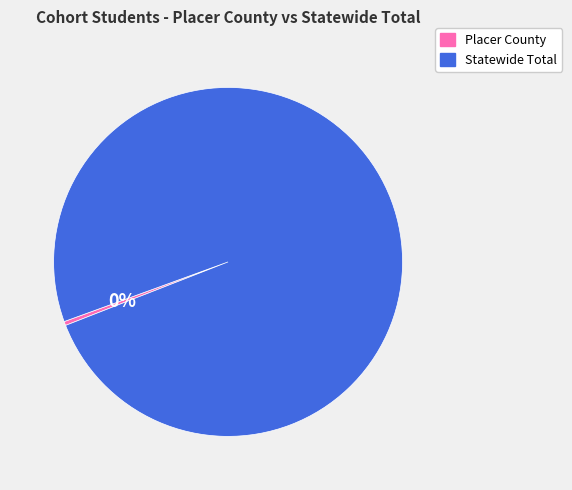

To the nearest percent, what portion does Statewide Total represent?

100%